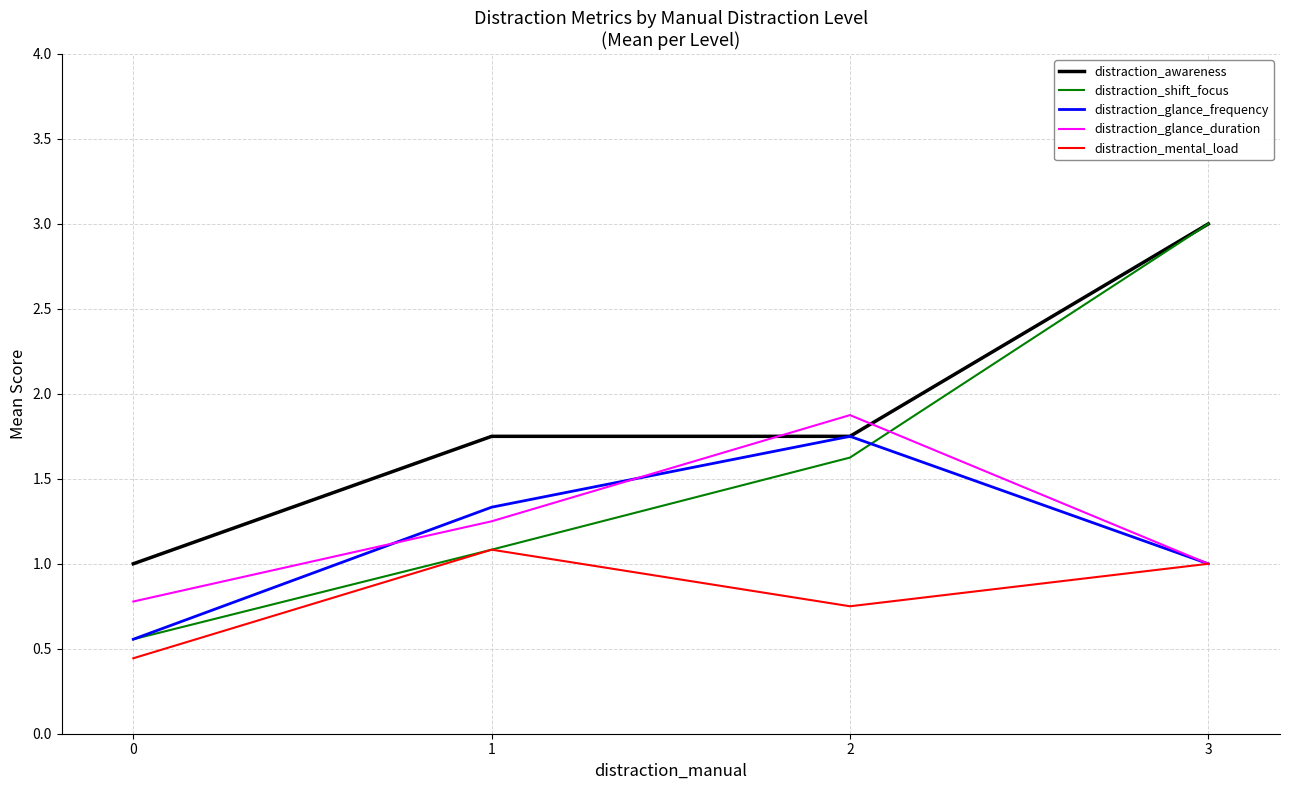

True or false: distraction_shift_focus and distraction_glance_duration cross at least once.

True